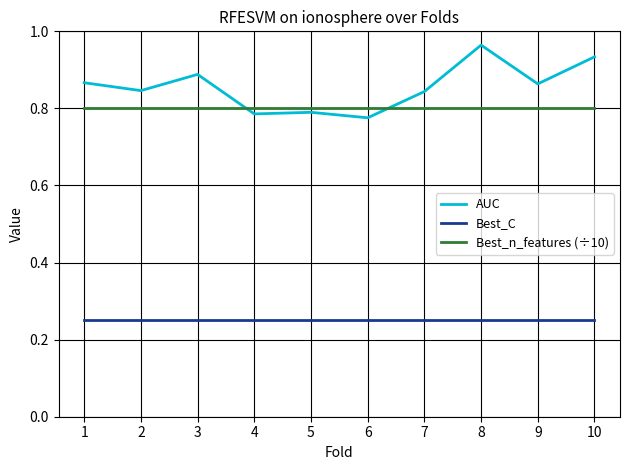

How many distinct data groups are displayed?

3